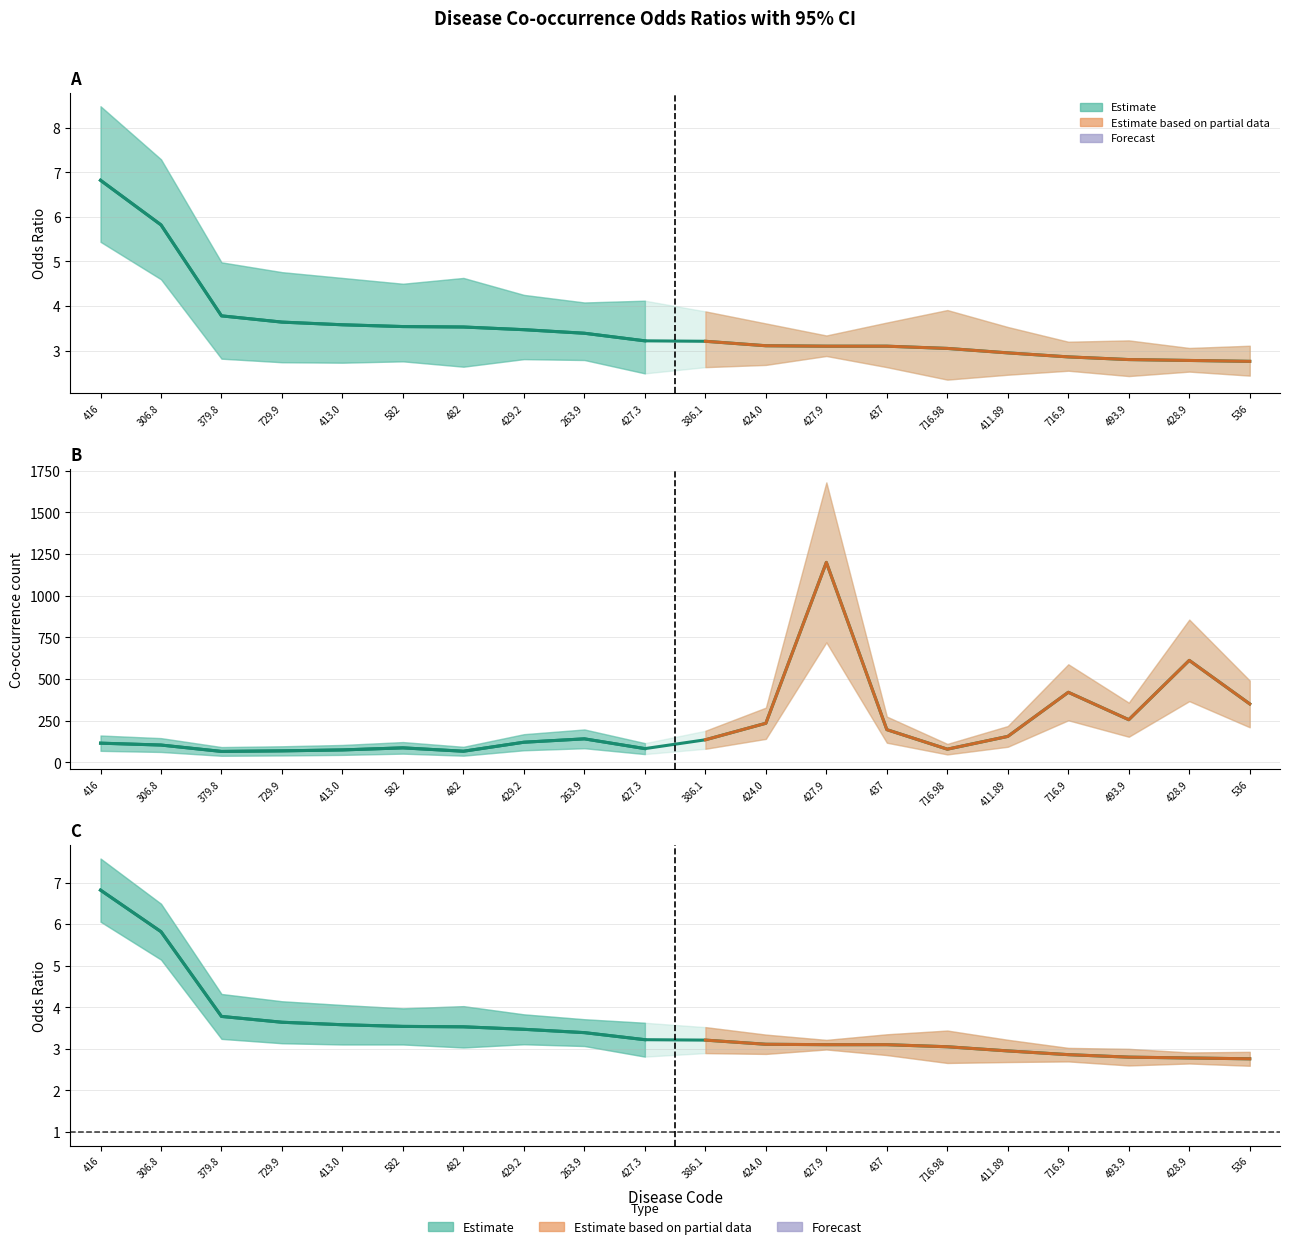

Is it true that Co-occurrence (scaled) equals 120.6 at 429.2?

True